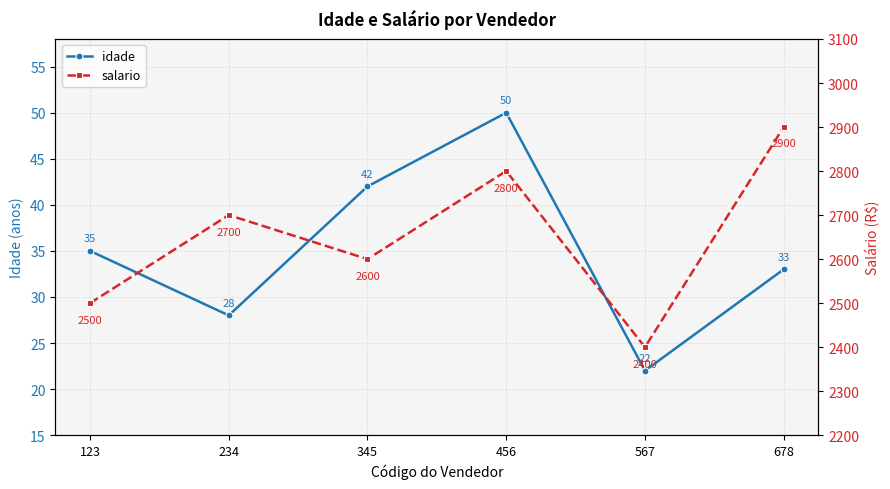

True or false: idade and salario cross at least once.

False